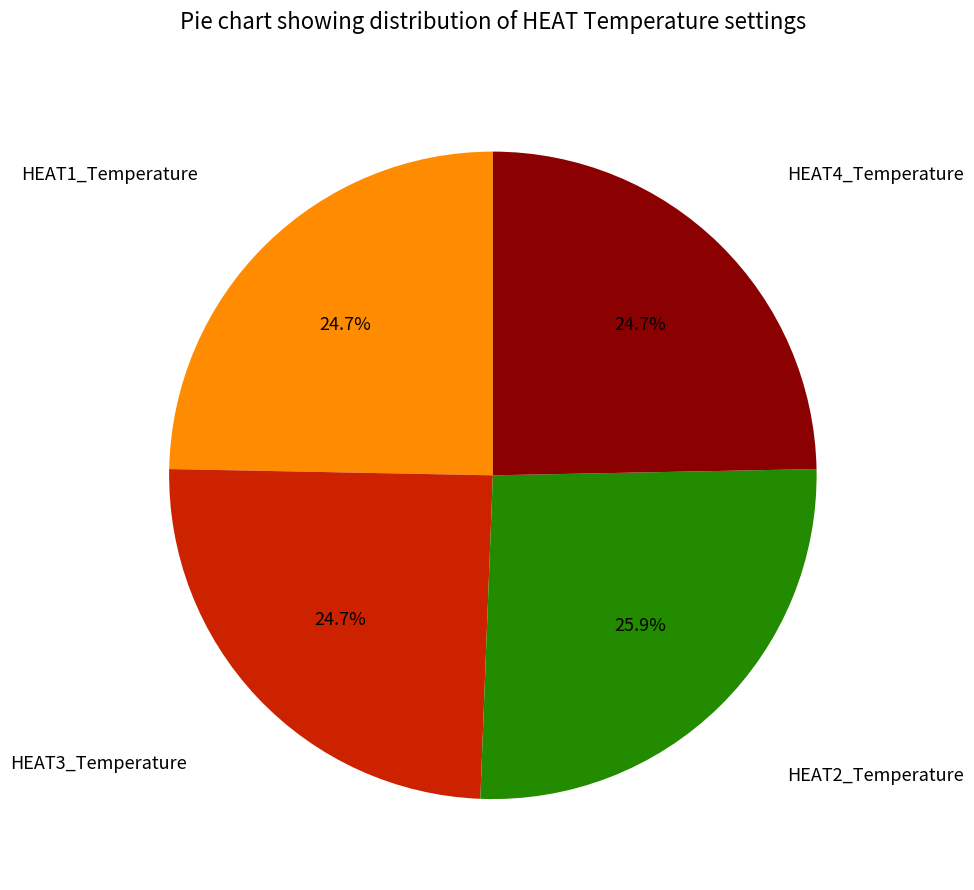

Combined, what portion of the pie is HEAT1_Temperature and HEAT4_Temperature?

49.4%